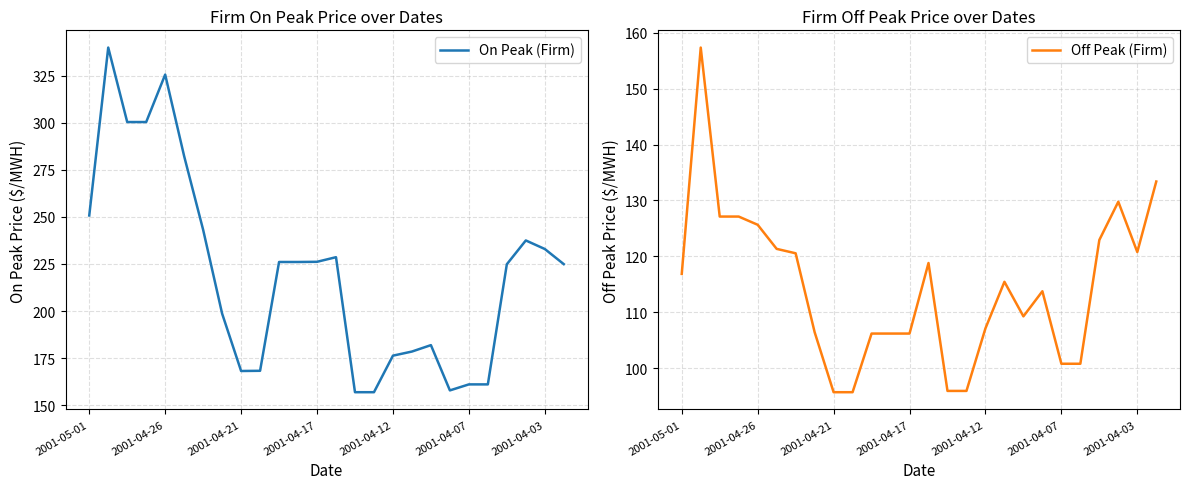

The Off Peak (Firm) series shows 113.8 at 19. True or false?

True